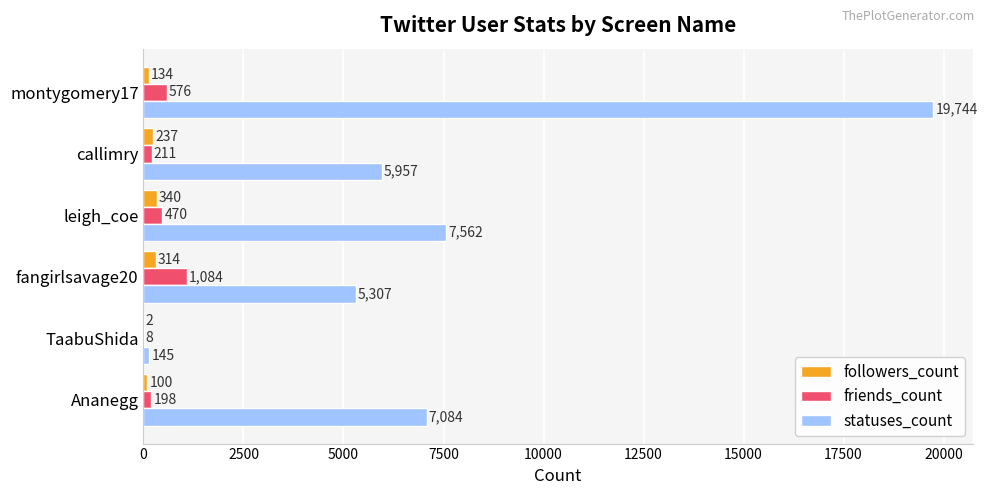

The value of friends_count at TaabuShida is 8. True or false?

True